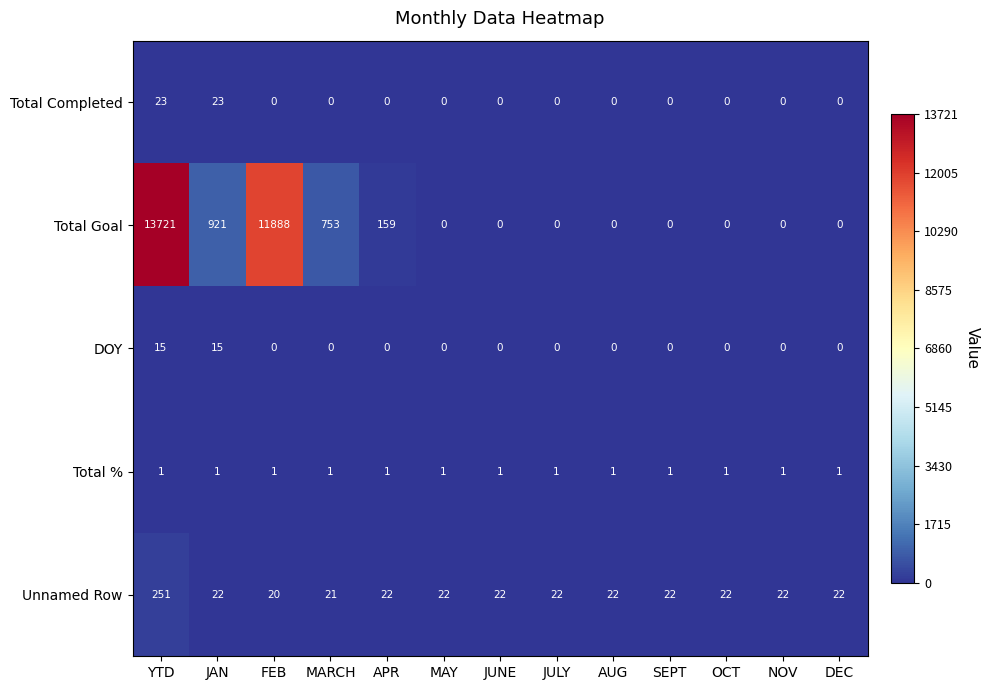

Between FEB and APR, which series saw the biggest shift?

Total Goal